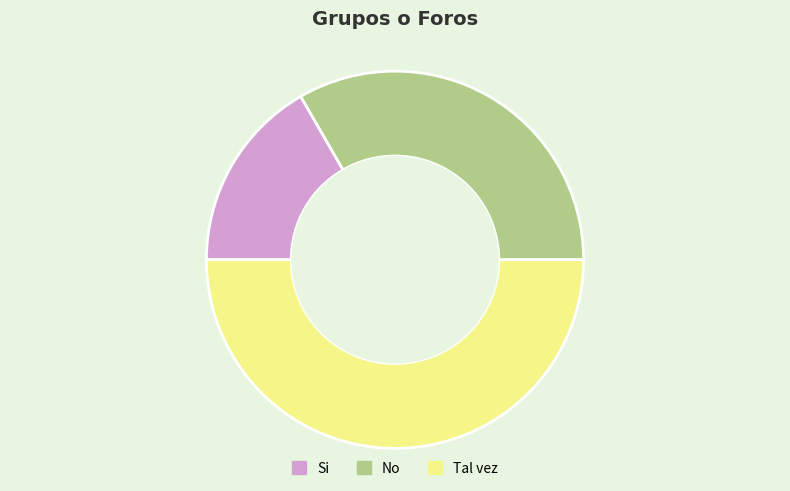

Between No and Tal vez, which is larger?

Tal vez